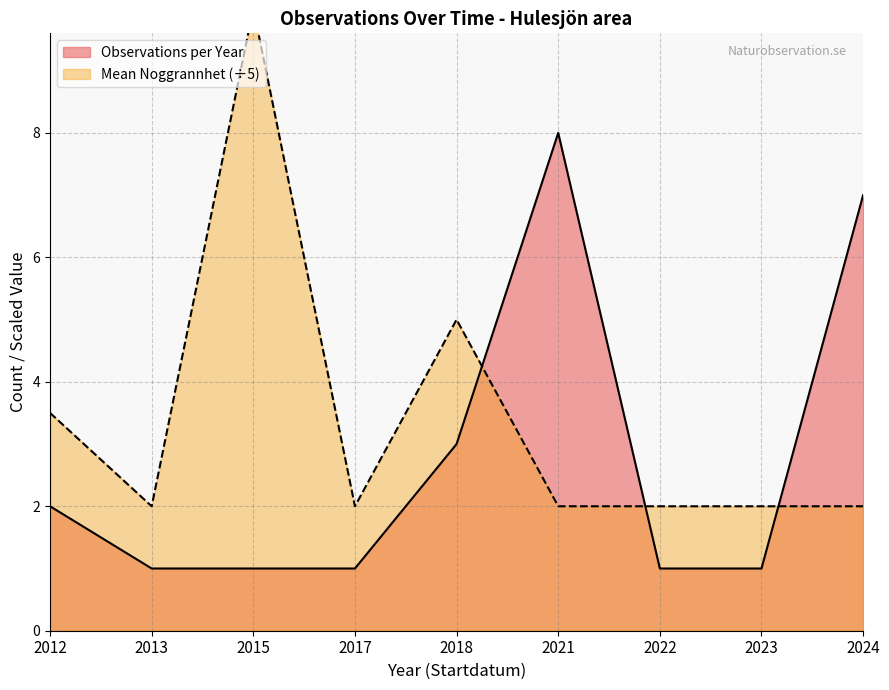

True or false: there are more than 0 points higher than both neighbors.

True